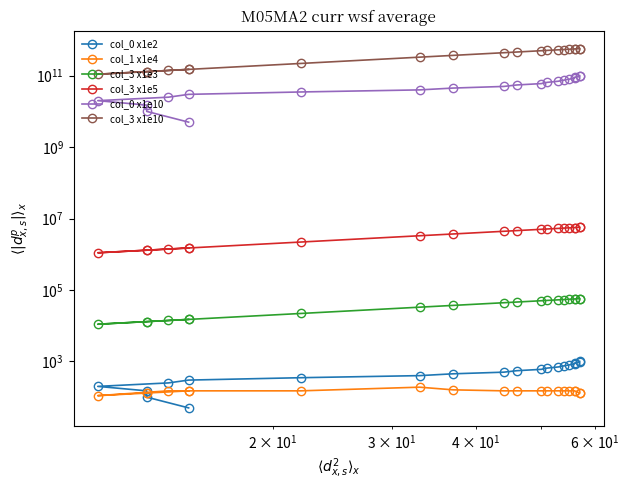

How many data points in col_3 x1e10 are less than 460000000000?

10